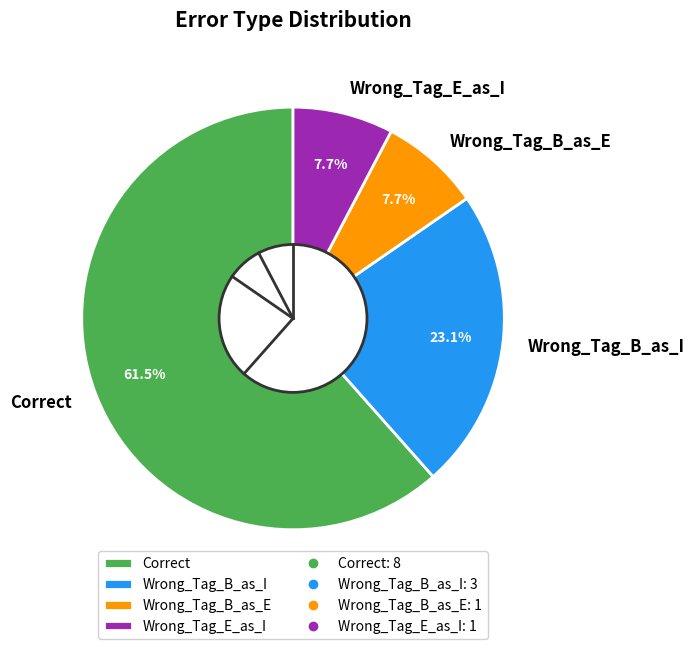

Count the number of slices in the pie.

4